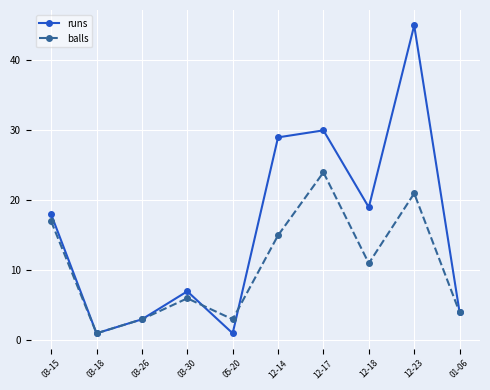

True or false: balls has more than 2 interior local peaks.

True